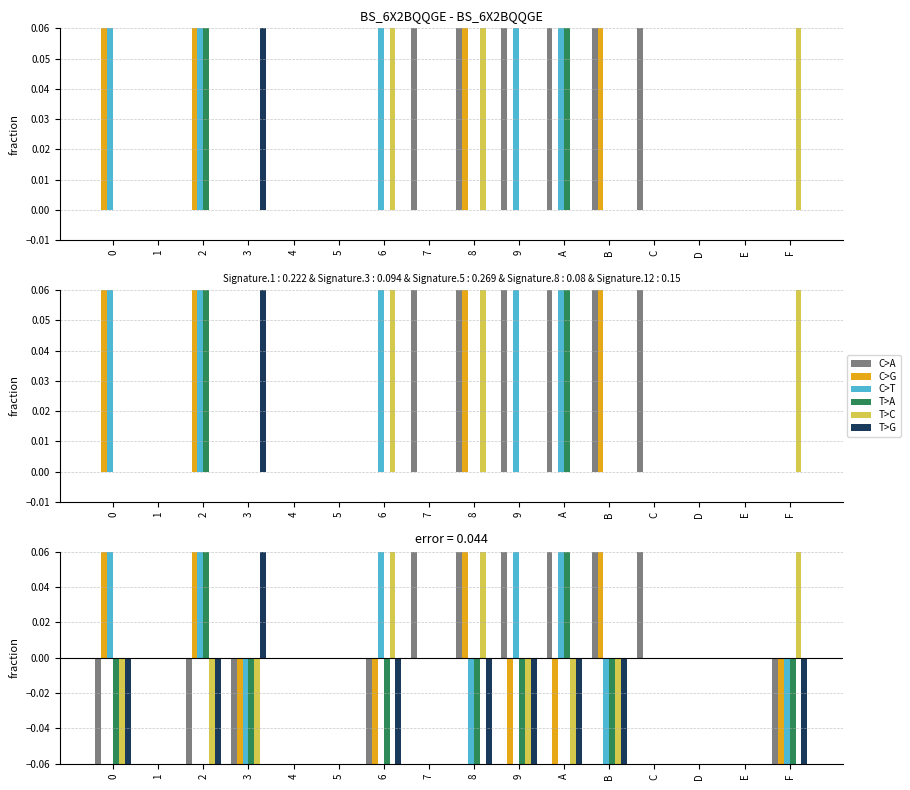

The T>C series shows 1 at 8. True or false?

False